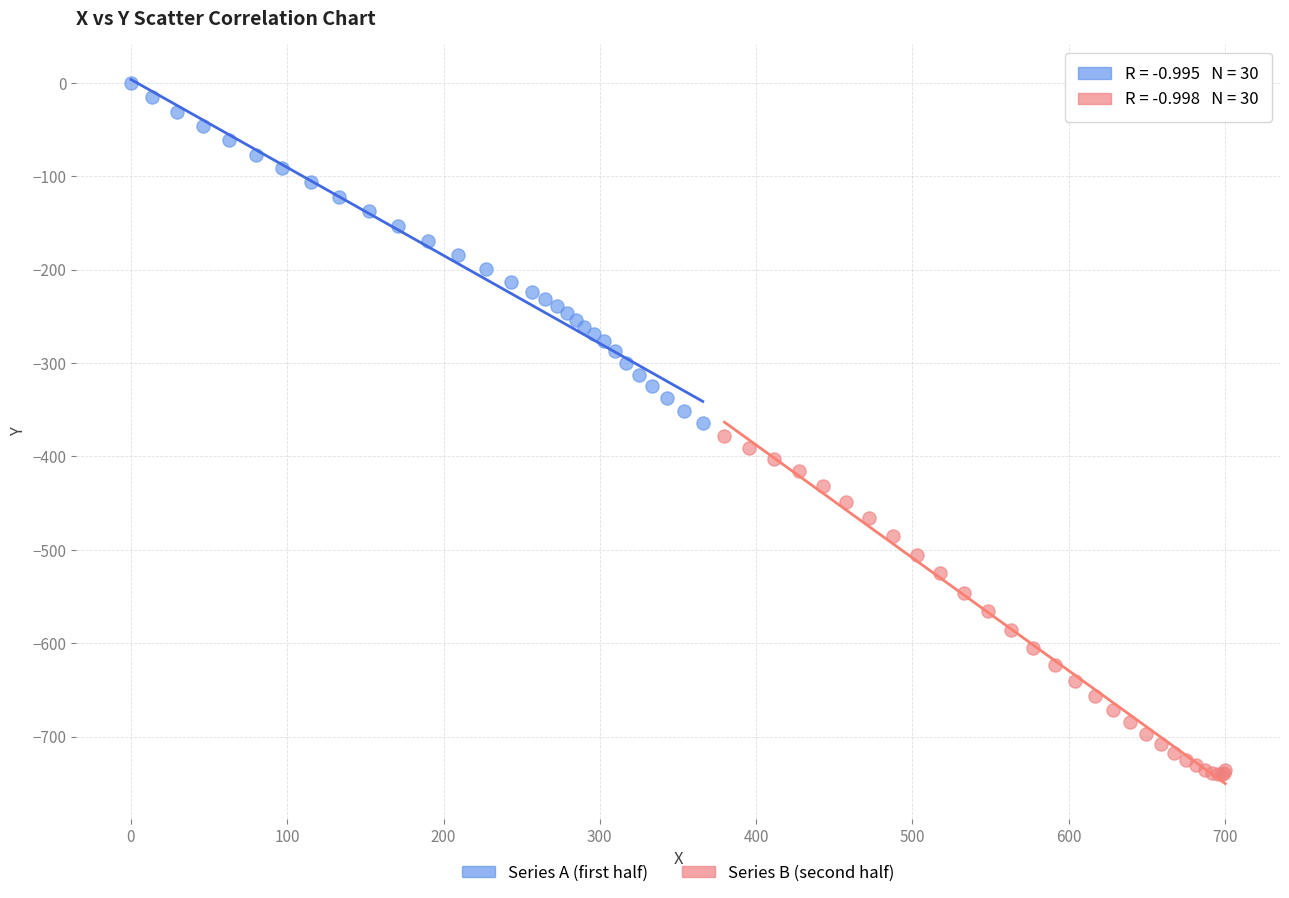

Which series contains the lowest Y value?

Series B (second half)